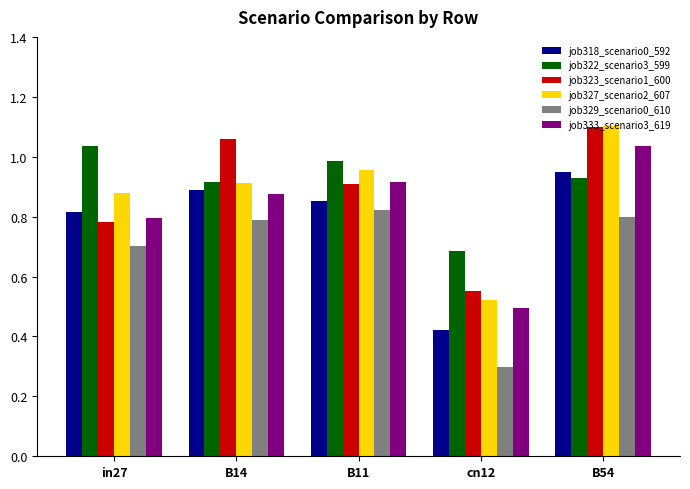

Where is job323_scenario1_600 nearest to the value 0?

cn12